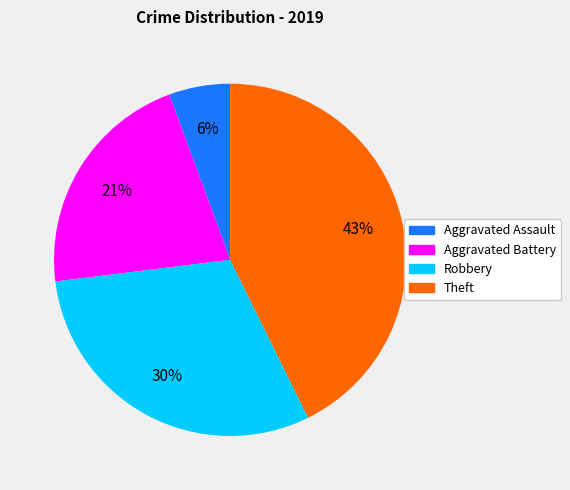

Rank the categories by value from highest to lowest.

Theft, Robbery, Aggravated Battery, Aggravated Assault